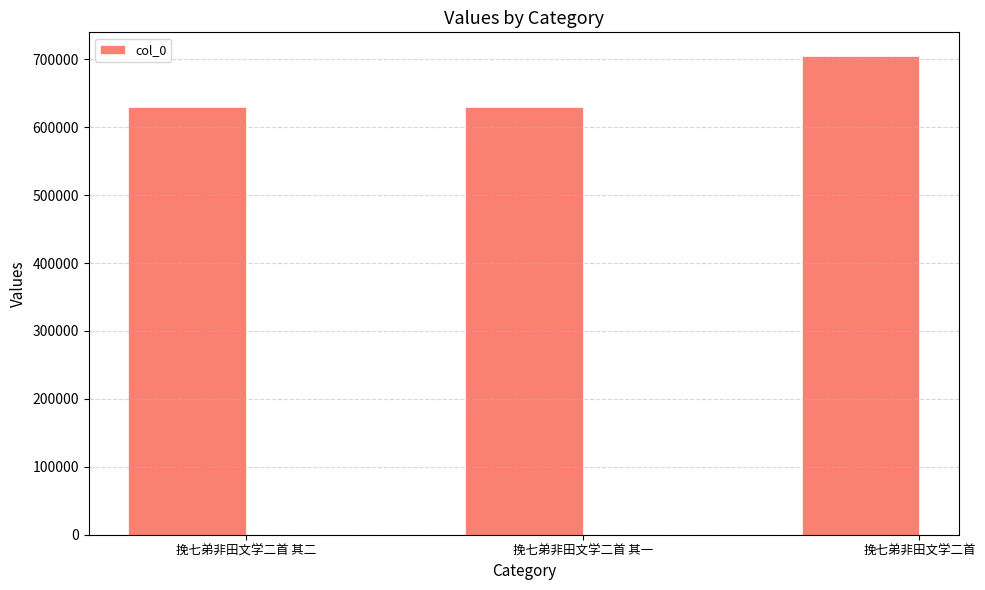

What is the difference between the values at 挽七弟非田文学二首 and 挽七弟非田文学二首 其二?

75006